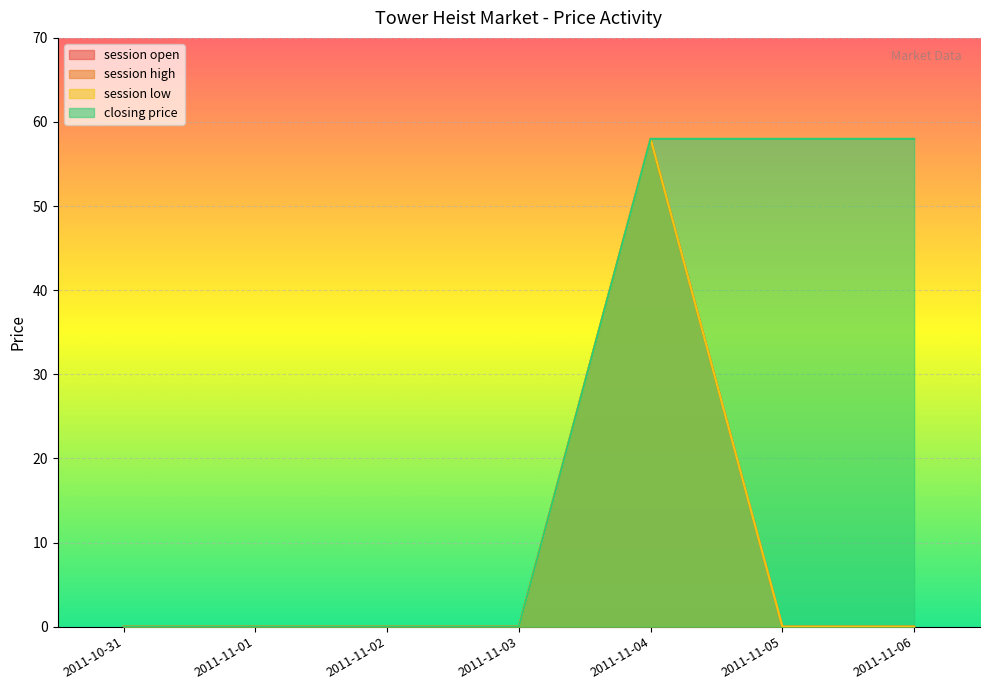

Between 2011-10-31 and 2011-11-06, which series saw the biggest shift?

closing price